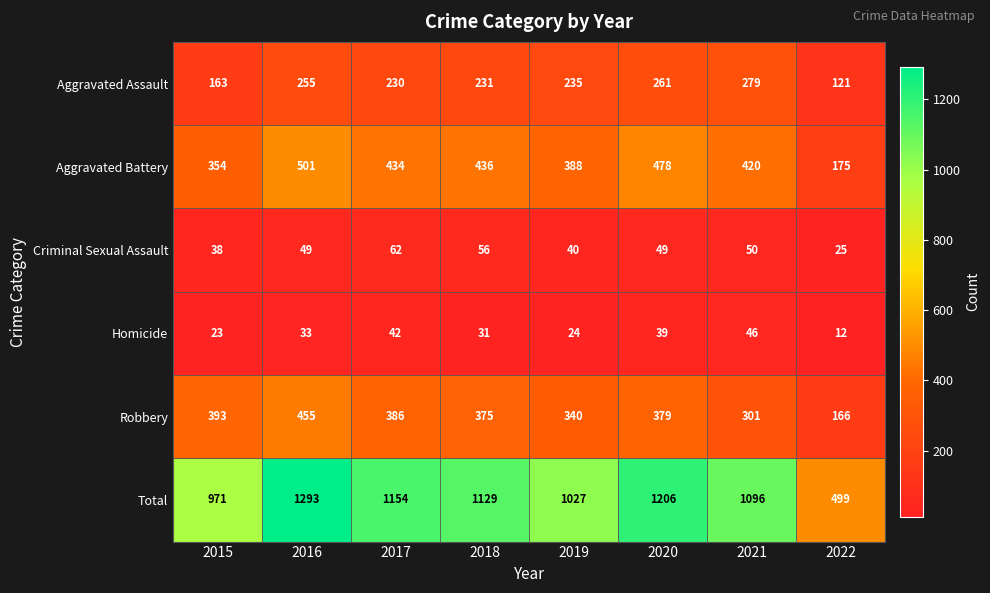

Where is Robbery nearest to the value 310?

2021